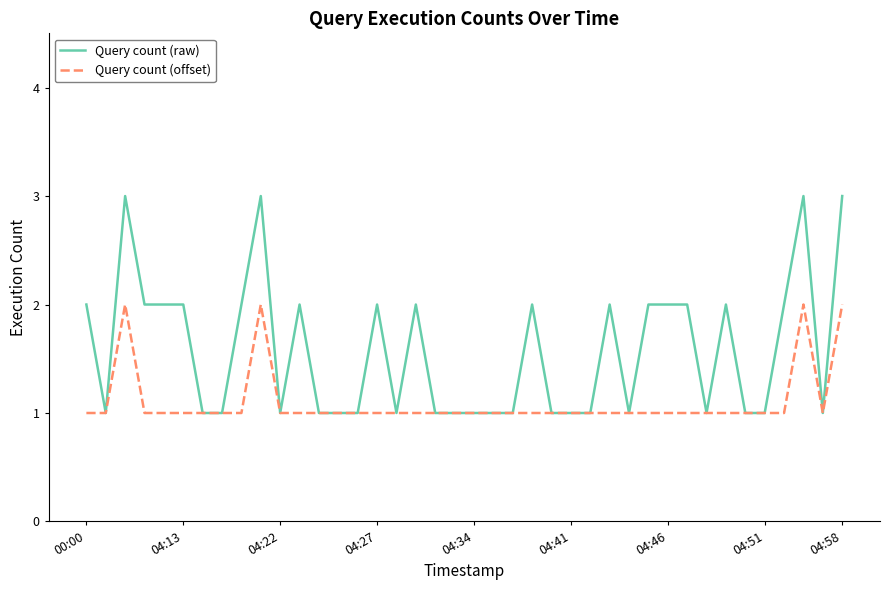

Which series has the widest spread of values?

Query count (raw)